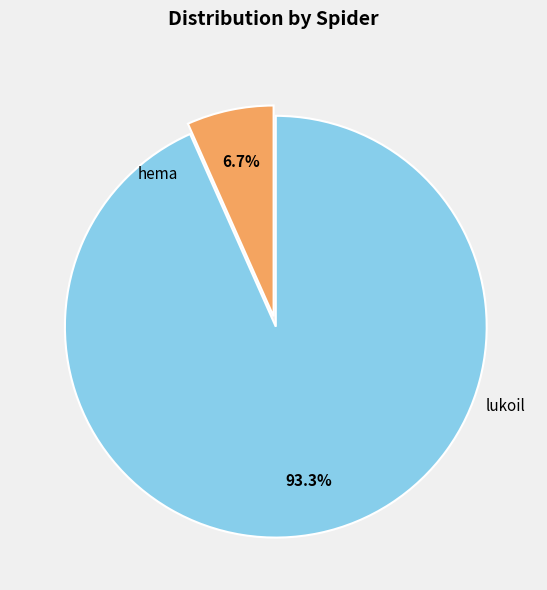

Is there a majority slice in this chart?

Yes